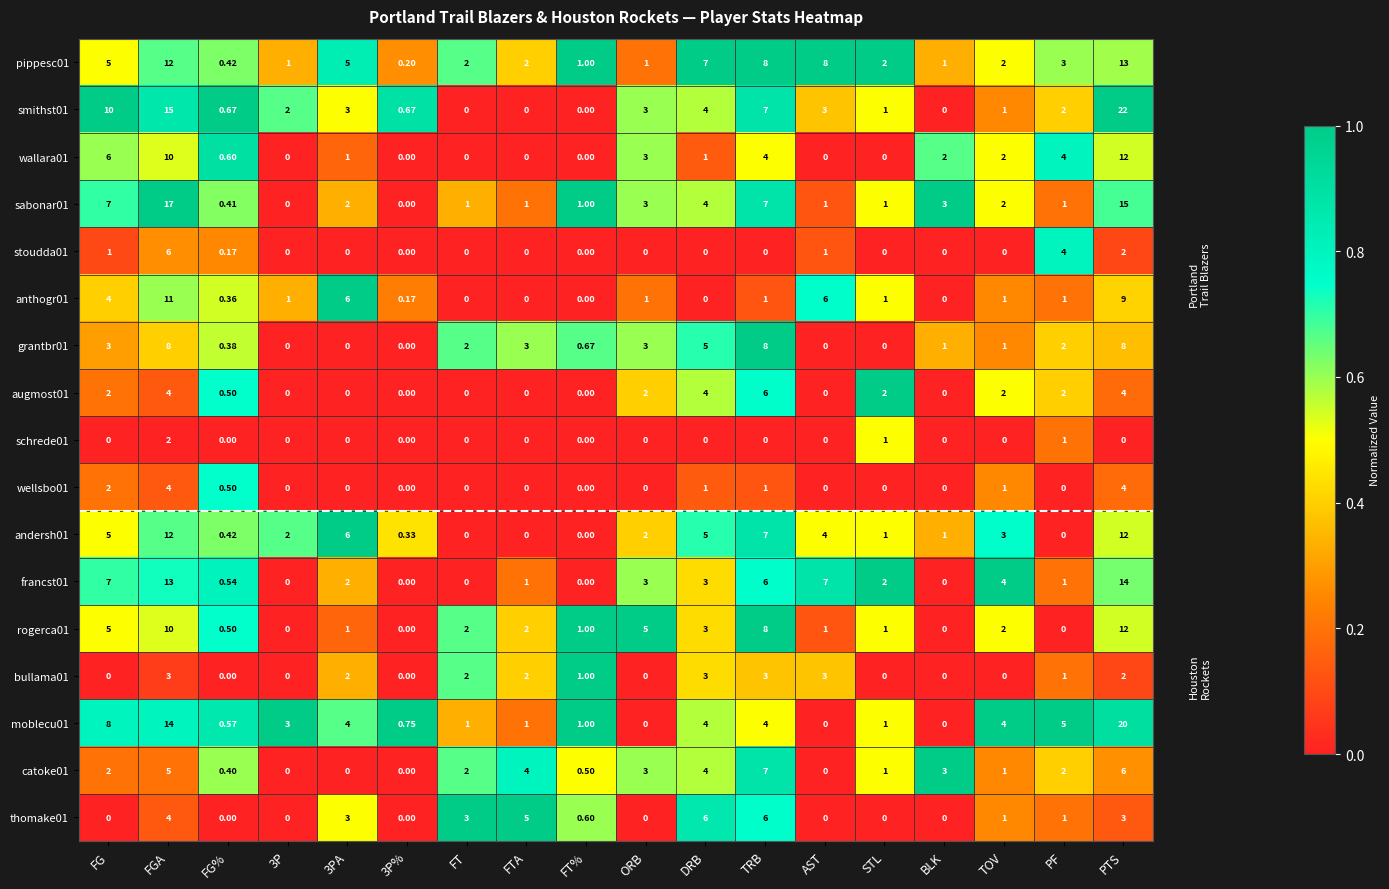

At which category is the sum across all series the highest?

PTS